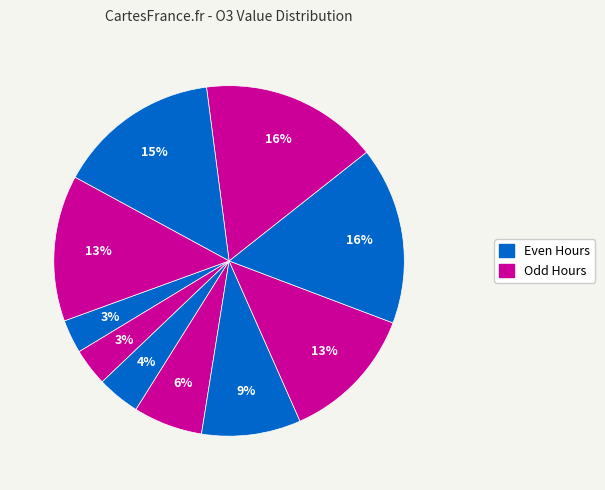

To the nearest percent, what is the average slice percentage?

10%